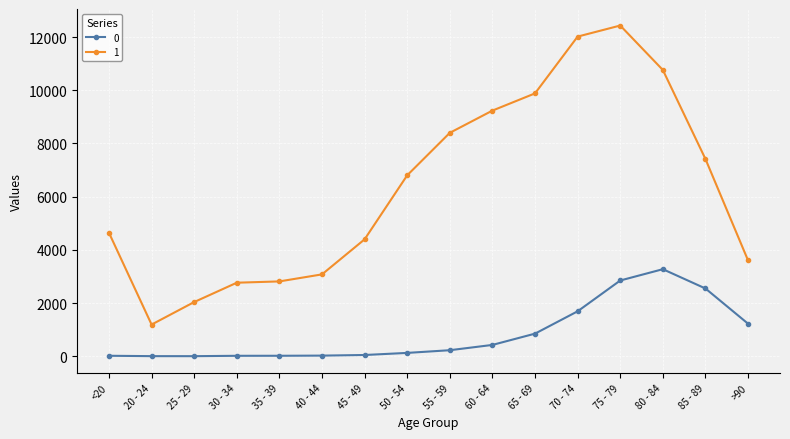

True or false: 1 and 0 intersect in this chart.

False